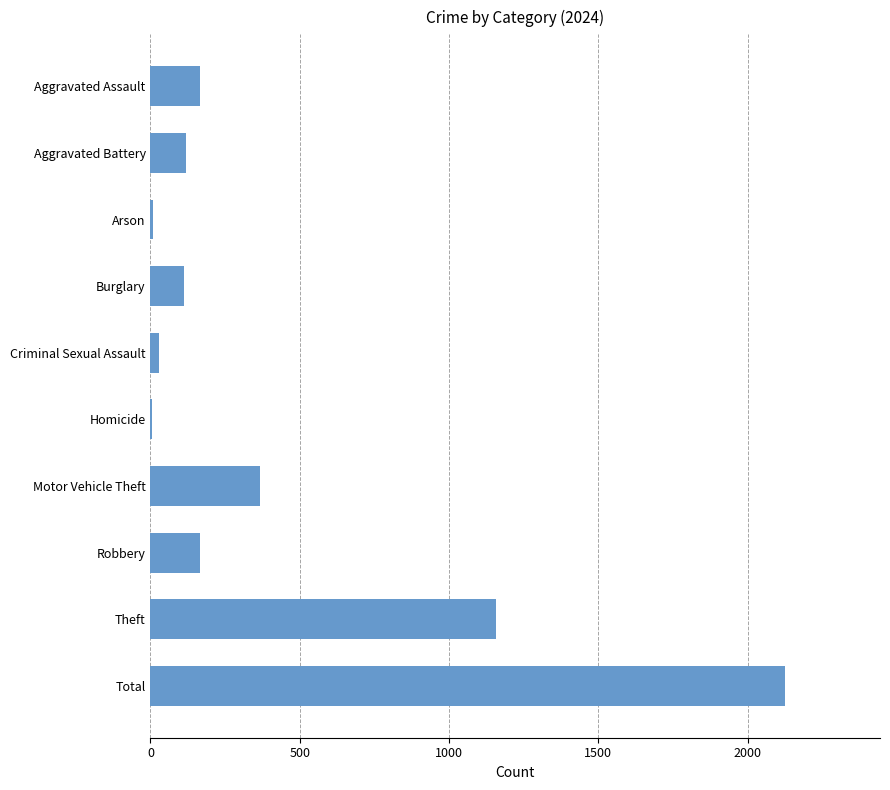

What is the maximum value shown in the chart?

2125